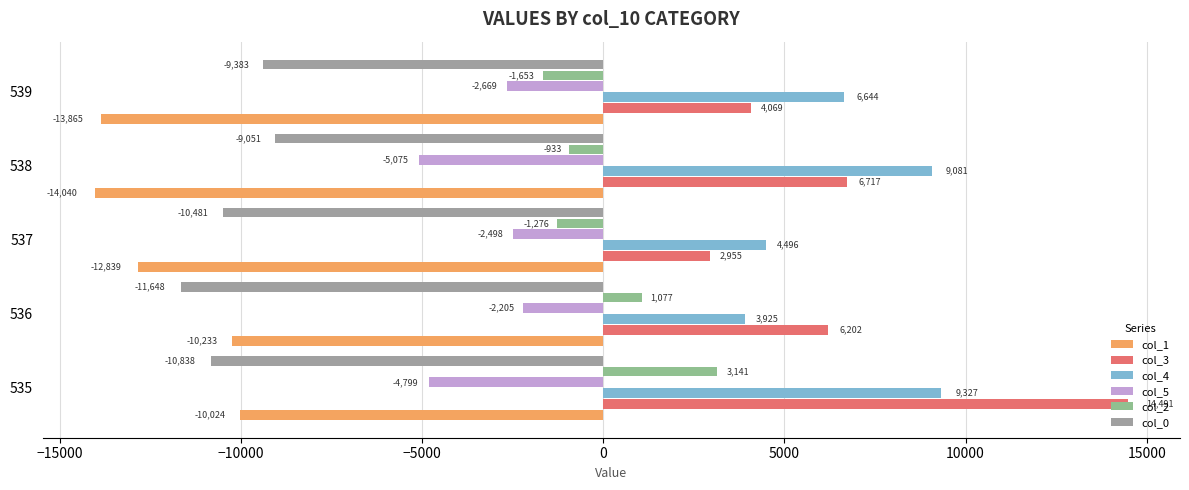

Rank the categories by col_2 value from highest to lowest.

535, 536, 538, 537, 539